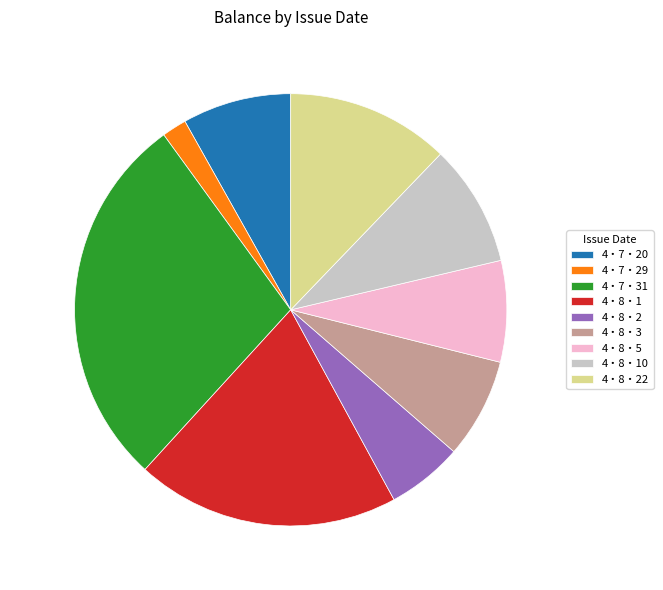

Does any single category account for the majority?

No